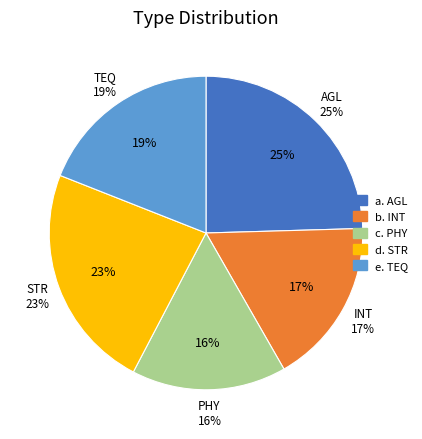

Rank the categories by value from highest to lowest.

AGL, STR, TEQ, INT, PHY